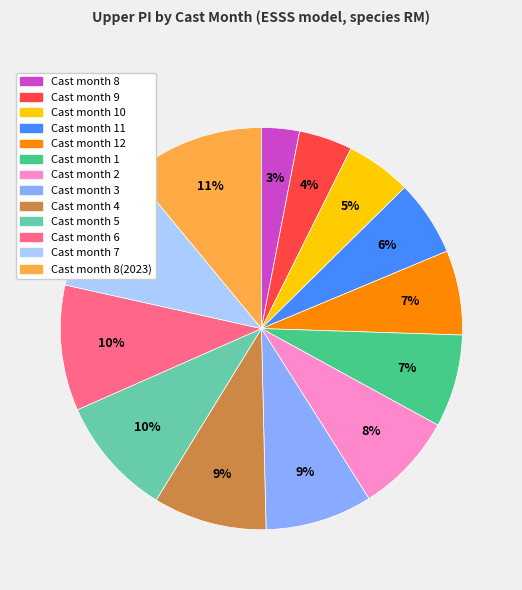

Is there any slice that represents more than half of the pie?

No